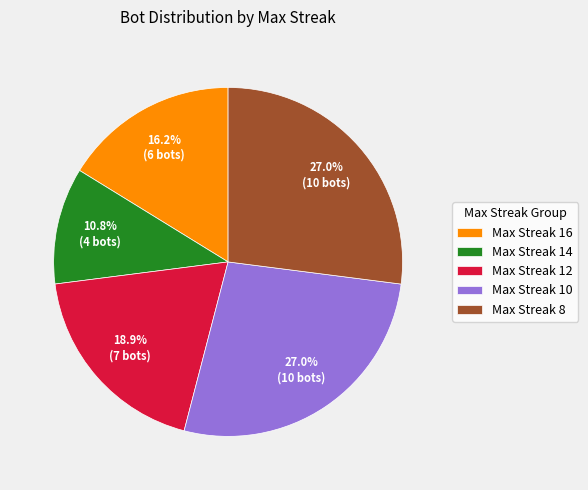

What is the total percentage of Max Streak 10 and Max Streak 12?

45.9%